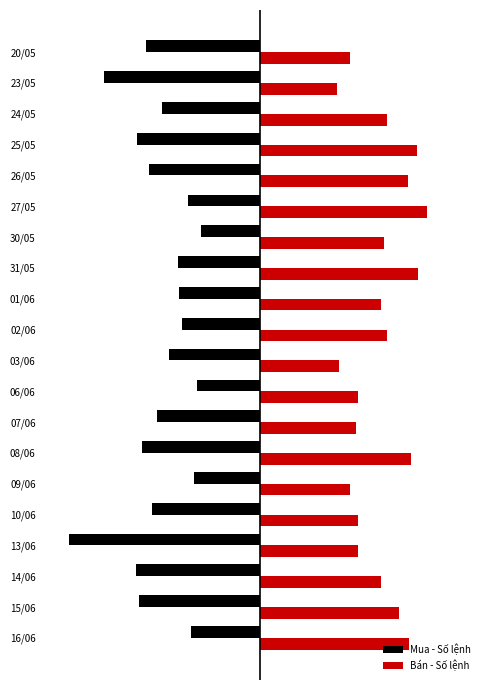

What is the highest value of the Mua - Số lệnh series?

-1443